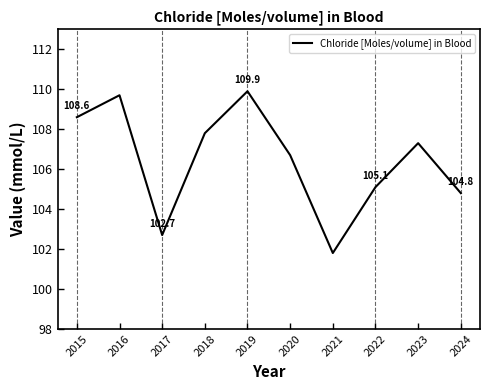

Where is the first local minimum?

2017